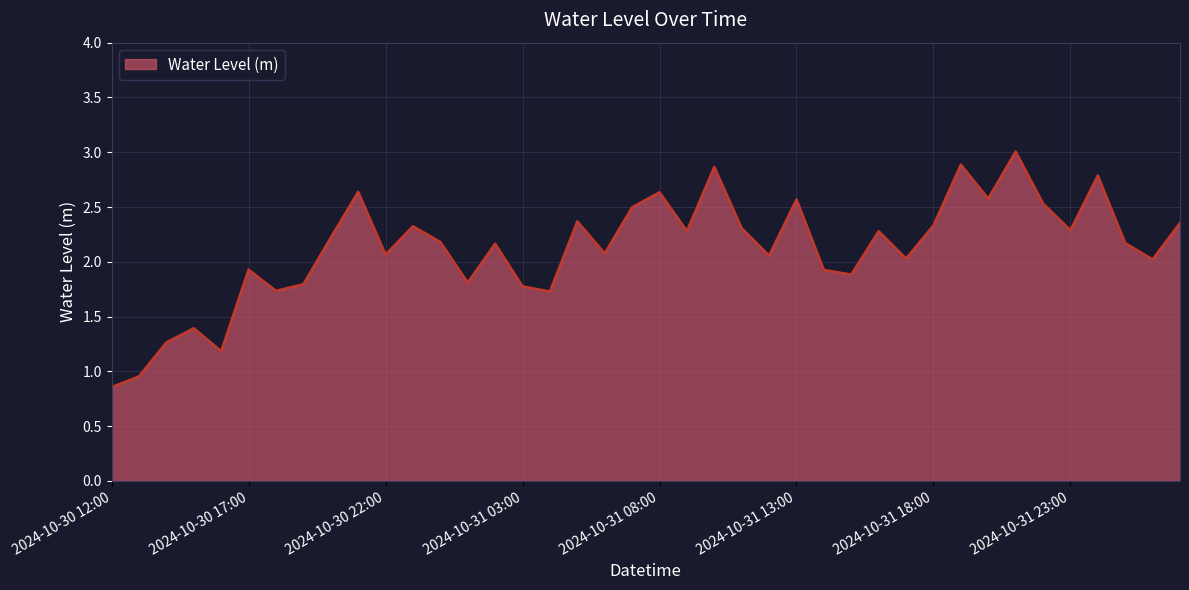

How many lines are shown in the chart?

1